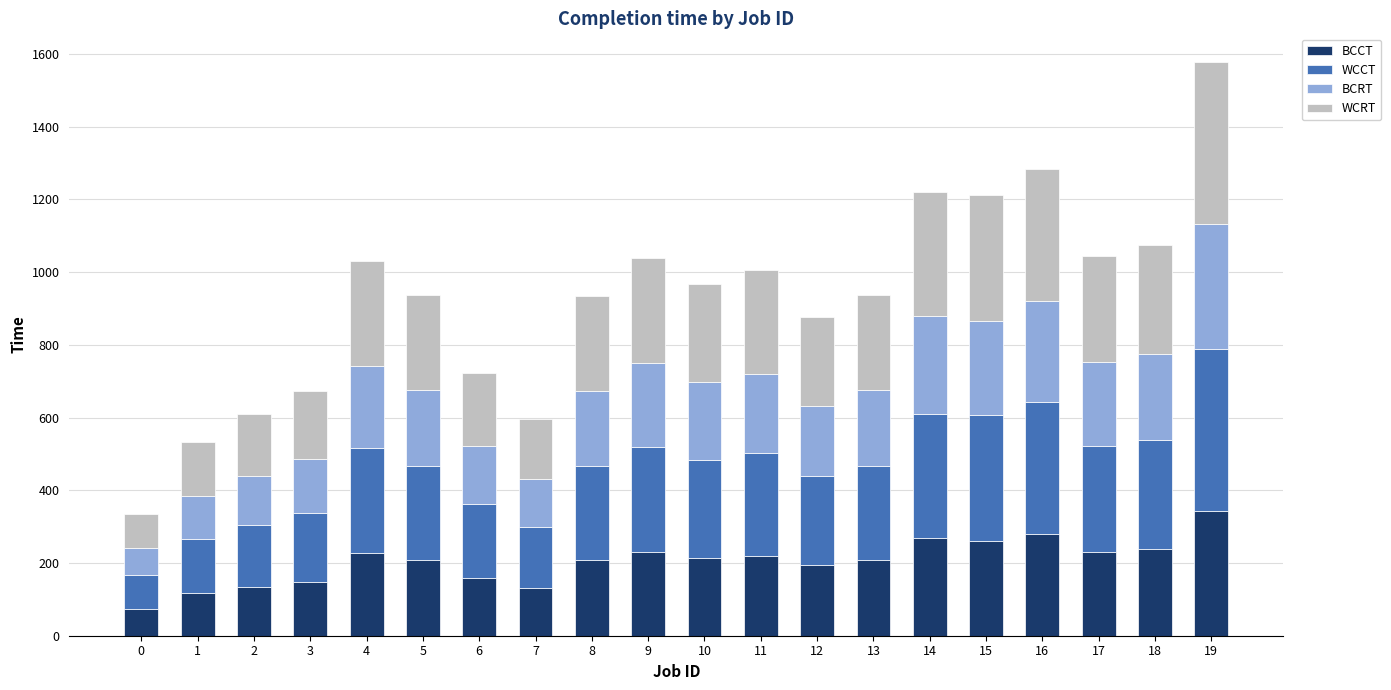

What is the maximum value for BCCT?

344